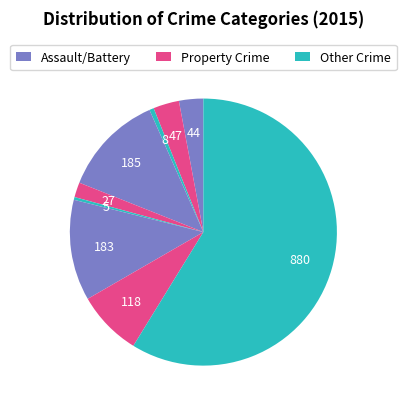

Count the number of slices in the pie.

9